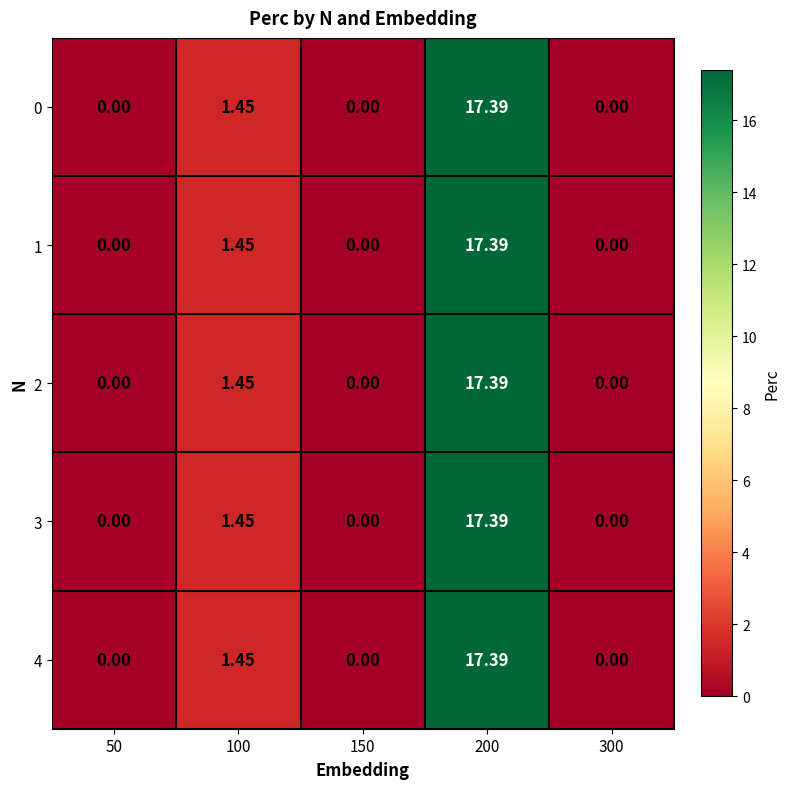

Is the value of 0 at 100 greater than the value of 4 at 300?

Yes